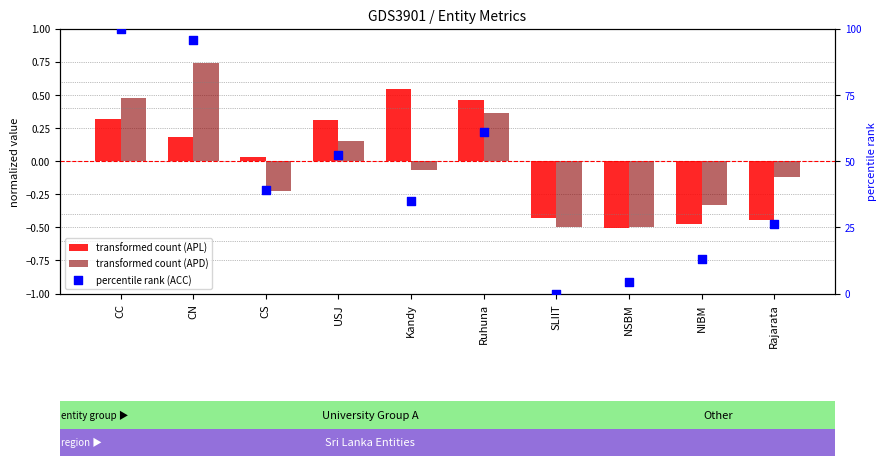

Which series reaches the minimum Y coordinate?

transformed count (APL)